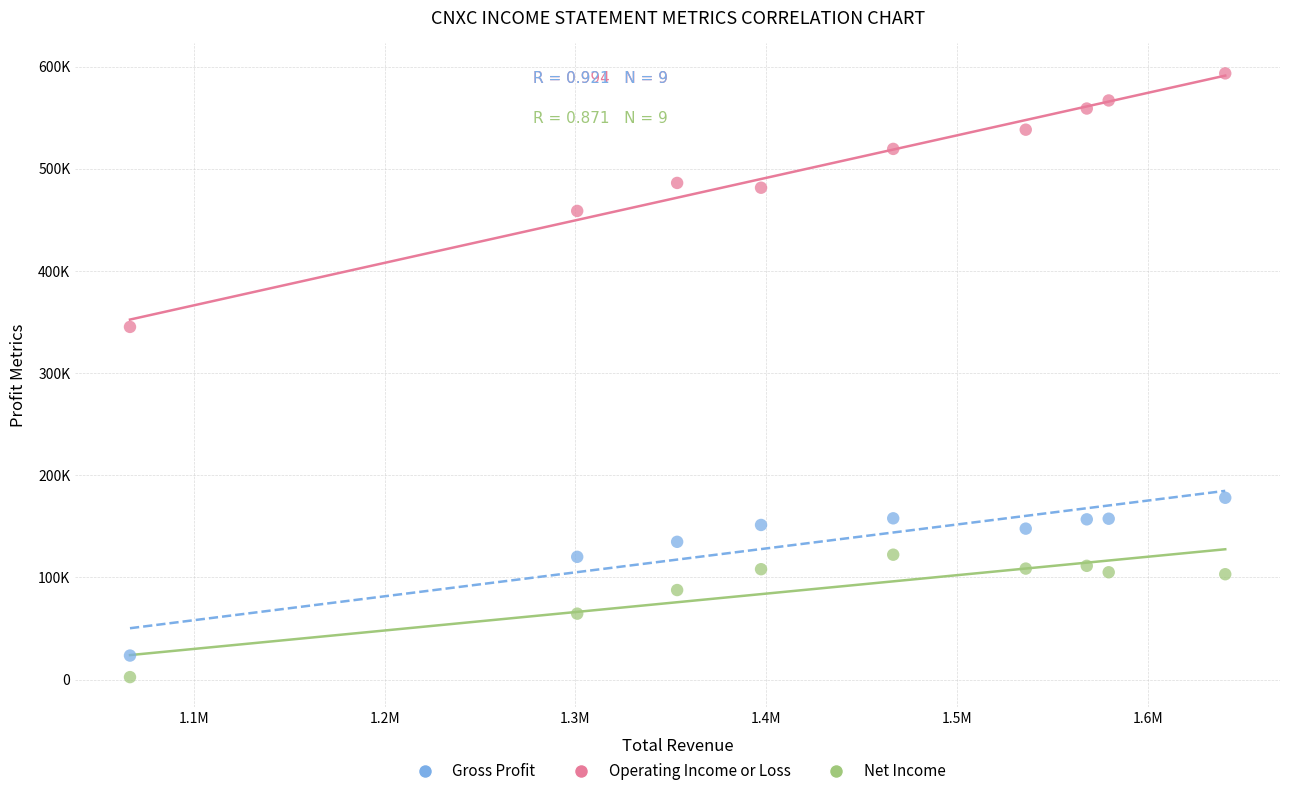

Which series reaches the maximum Y coordinate?

Gross Profit